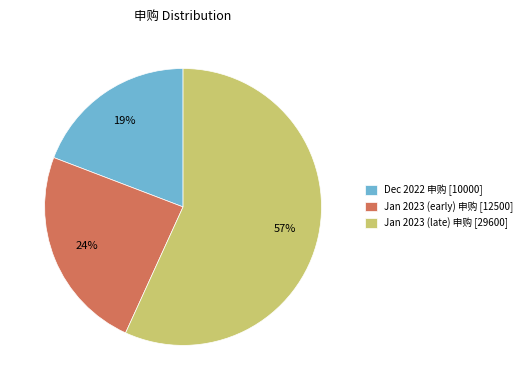

Is there any slice that represents more than half of the pie?

Yes